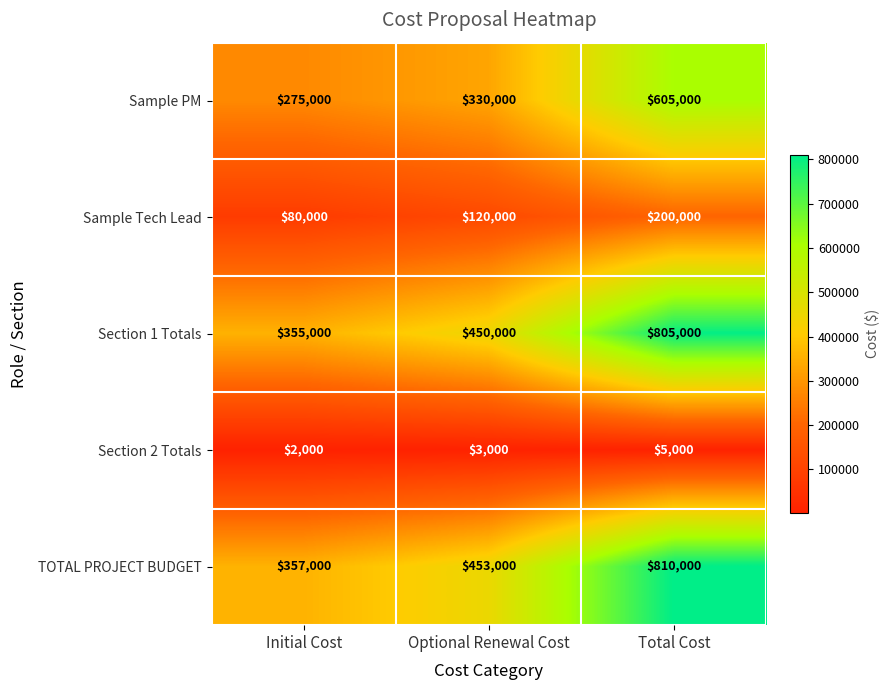

What is the average value of the TOTAL PROJECT BUDGET series?

540000